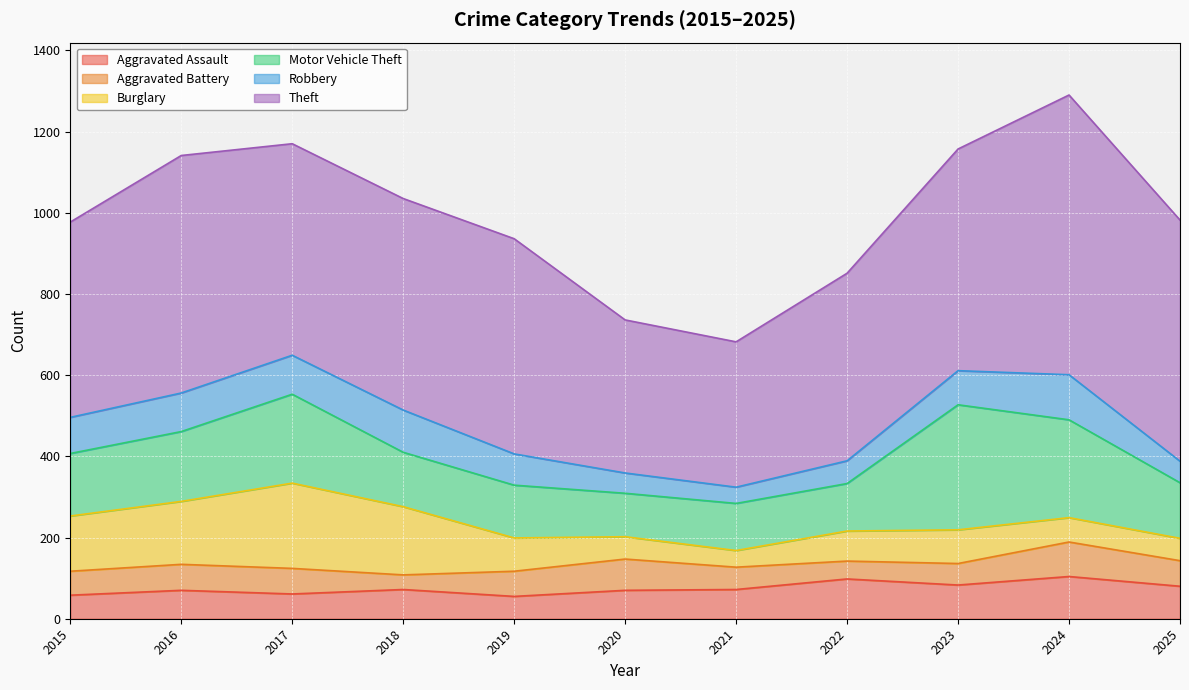

Count the number of data series in this chart.

6